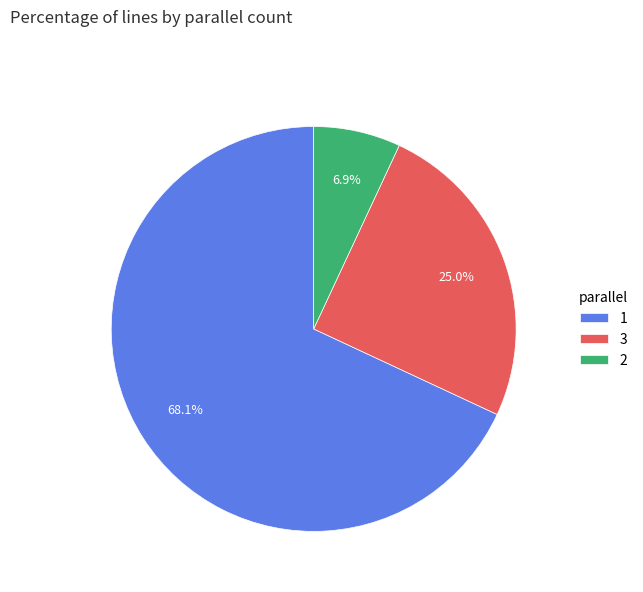

What percentage is the 3 slice, to the nearest percent?

25%